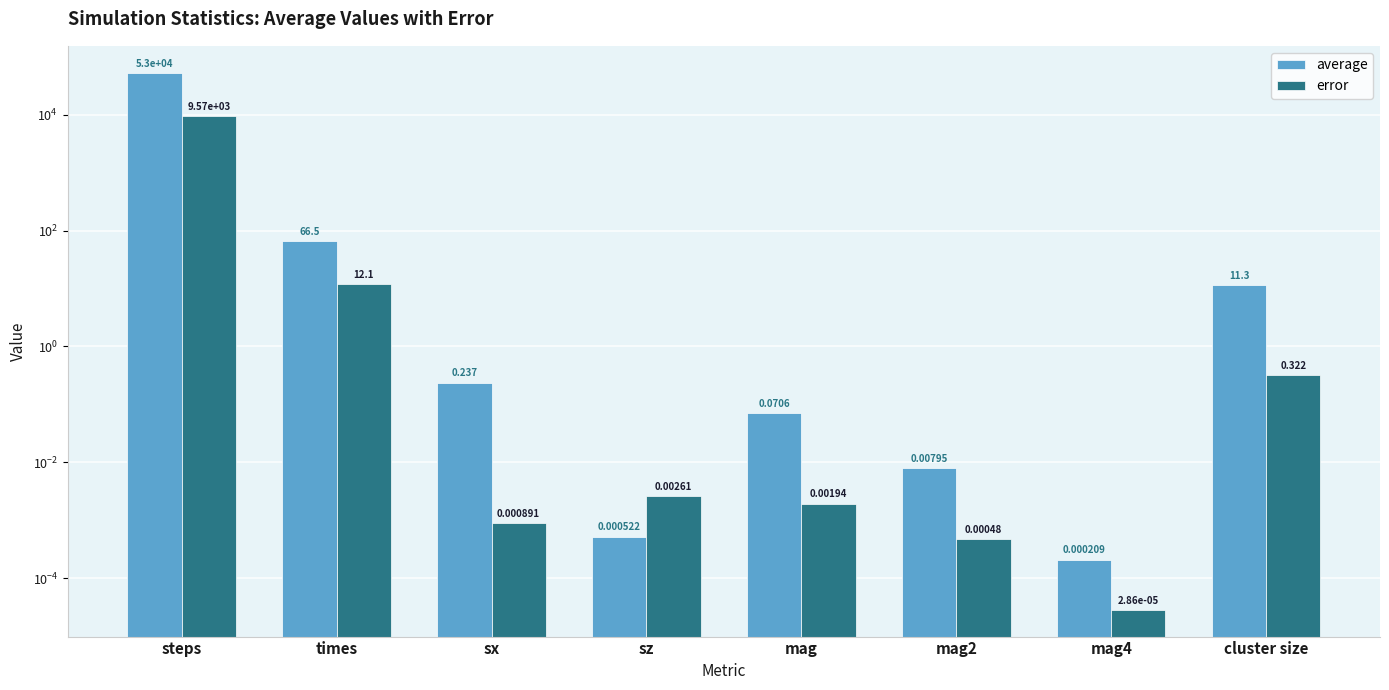

What is the average value of the error series?

1198.3